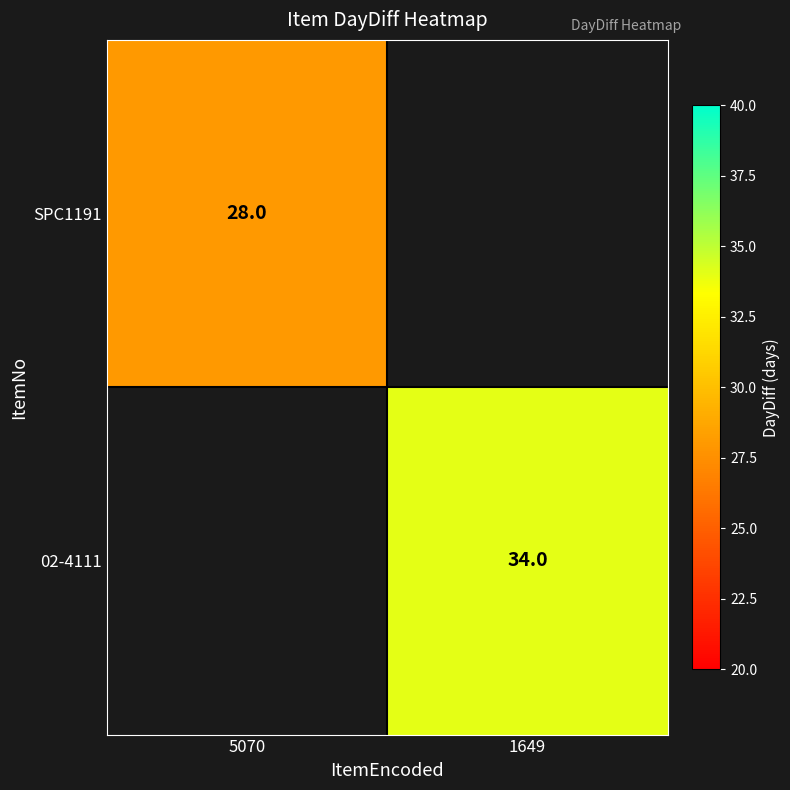

The value of SPC1191 at 5070 is 28. True or false?

True